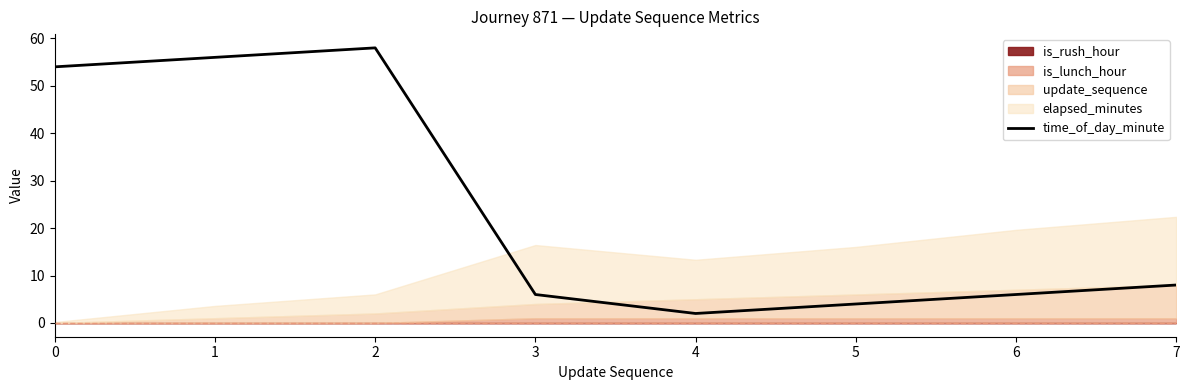

How many values exceed 8?

3